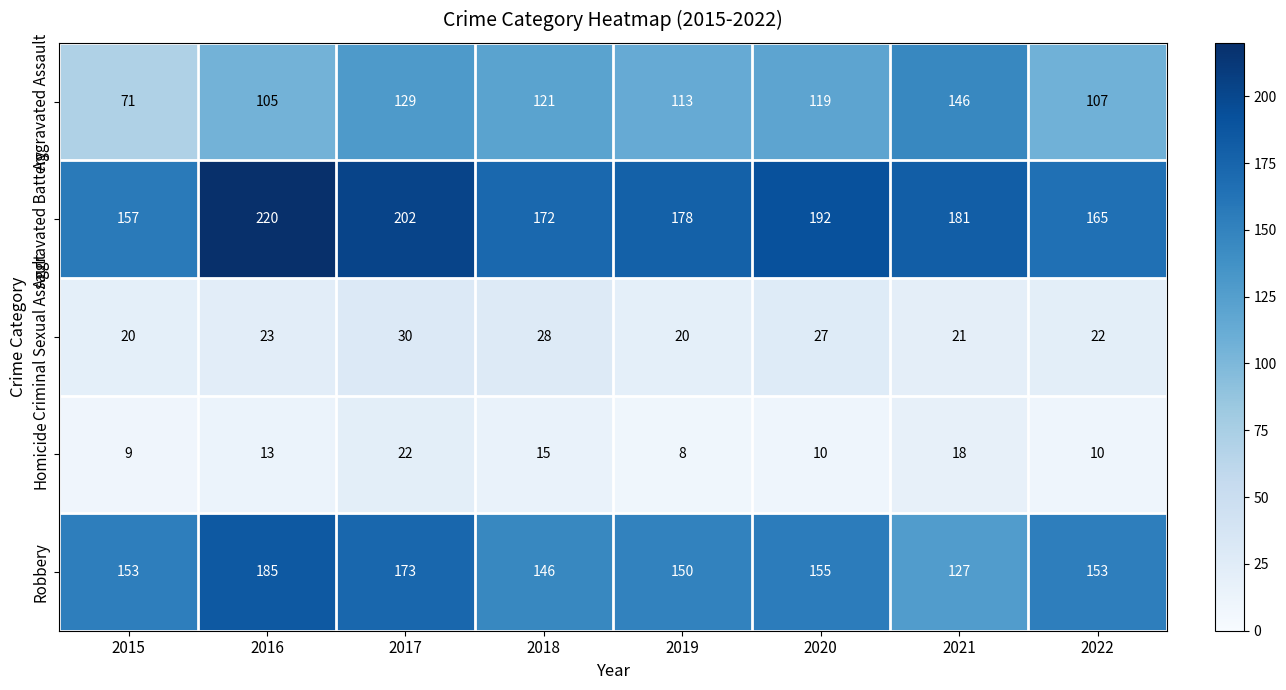

Which series has the widest spread of values?

Aggravated Assault